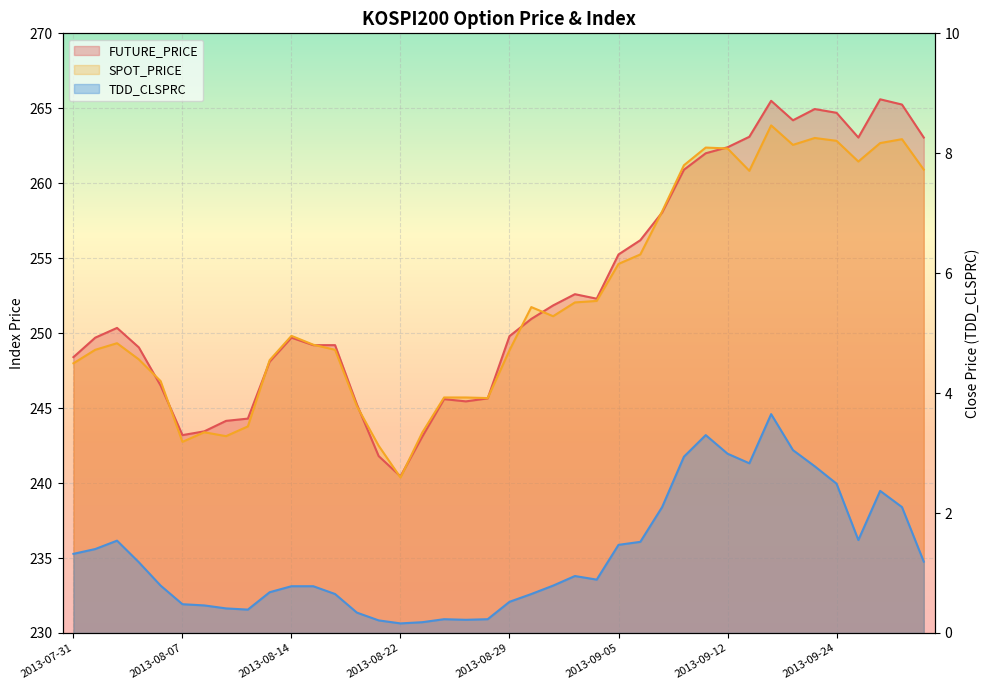

True or false: SPOT_PRICE has a value of 260.9 at 2013-09-30.

True